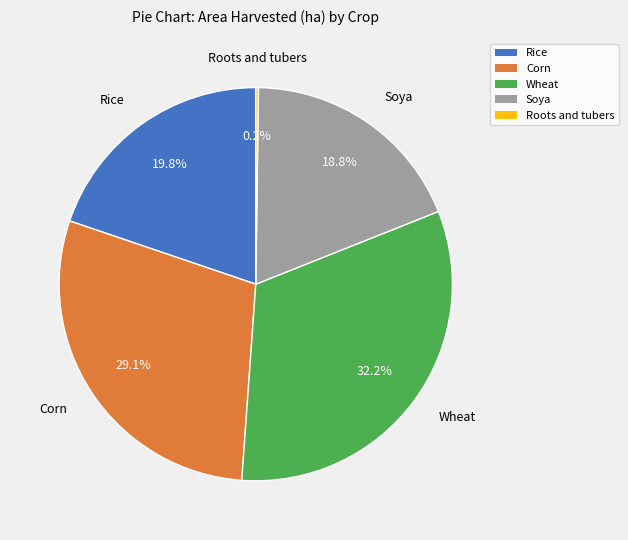

Between Corn and Soya, which is larger?

Corn